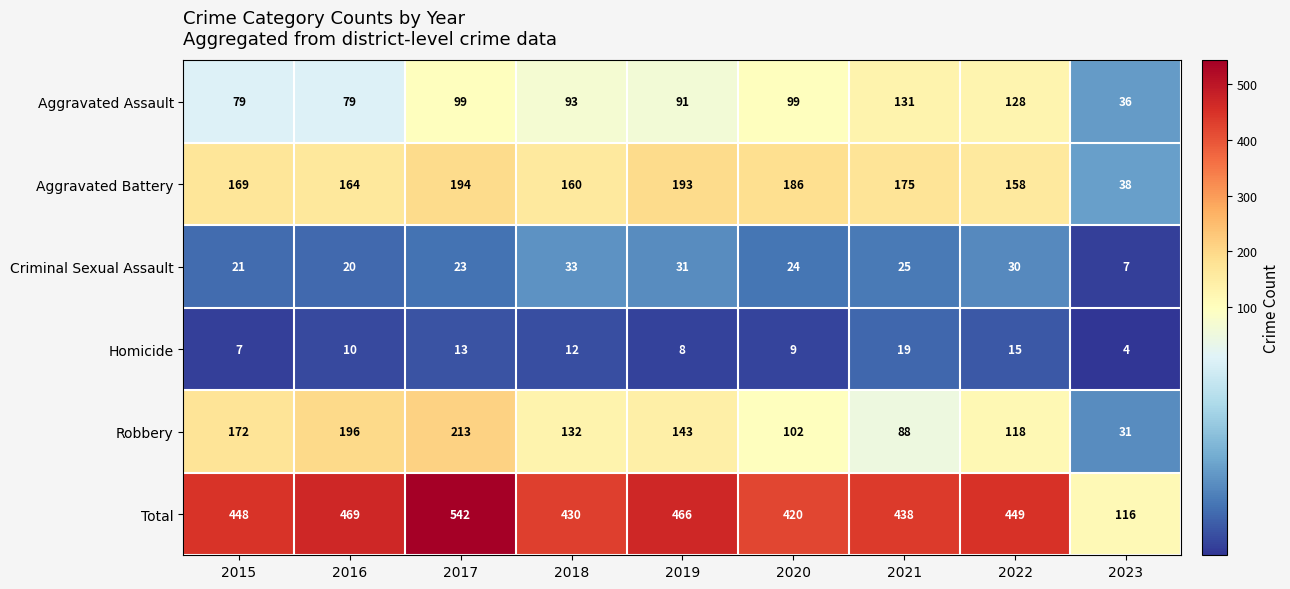

List the series in order of their peak value, highest first.

Total, Robbery, Aggravated Battery, Aggravated Assault, Criminal Sexual Assault, Homicide